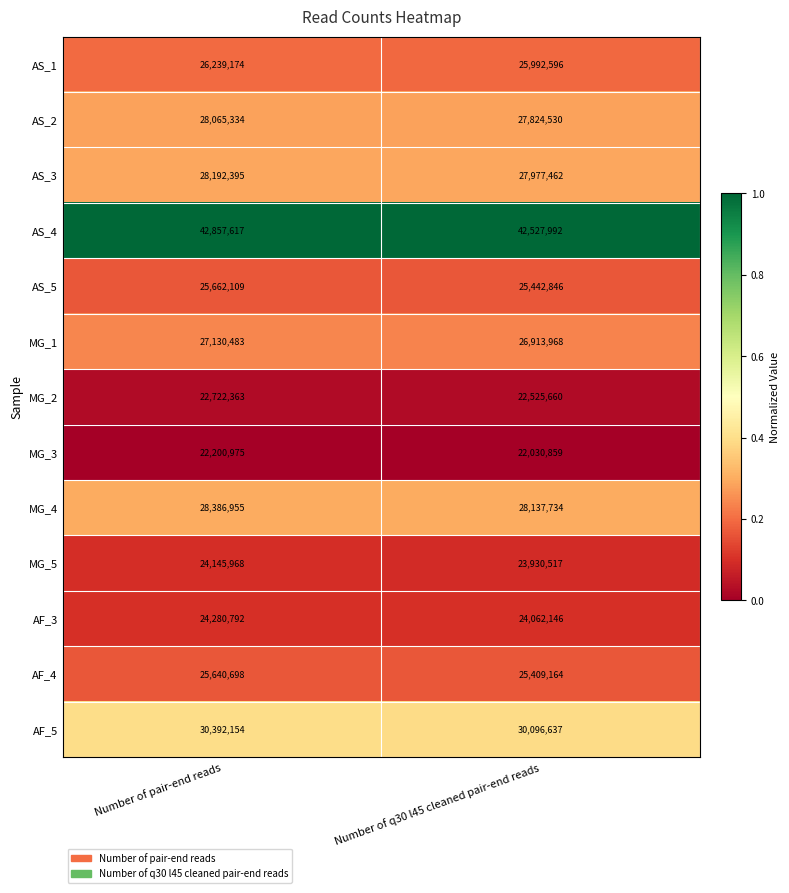

Reading right to left, what are all the values shown in this chart?

AS_1: Number of q30 l45 cleaned pair-end reads=25992596	Number of pair-end reads=26239174
AS_2: Number of q30 l45 cleaned pair-end reads=27824530	Number of pair-end reads=28065334
AS_3: Number of q30 l45 cleaned pair-end reads=27977462	Number of pair-end reads=28192395
AS_4: Number of q30 l45 cleaned pair-end reads=42527992	Number of pair-end reads=42857617
AS_5: Number of q30 l45 cleaned pair-end reads=25442846	Number of pair-end reads=25662109
MG_1: Number of q30 l45 cleaned pair-end reads=26913968	Number of pair-end reads=27130483
MG_2: Number of q30 l45 cleaned pair-end reads=22525660	Number of pair-end reads=22722363
MG_3: Number of q30 l45 cleaned pair-end reads=22030859	Number of pair-end reads=22200975
MG_4: Number of q30 l45 cleaned pair-end reads=28137734	Number of pair-end reads=28386955
MG_5: Number of q30 l45 cleaned pair-end reads=23930517	Number of pair-end reads=24145968
AF_3: Number of q30 l45 cleaned pair-end reads=24062146	Number of pair-end reads=24280792
AF_4: Number of q30 l45 cleaned pair-end reads=25409164	Number of pair-end reads=25640698
AF_5: Number of q30 l45 cleaned pair-end reads=30096637	Number of pair-end reads=30392154